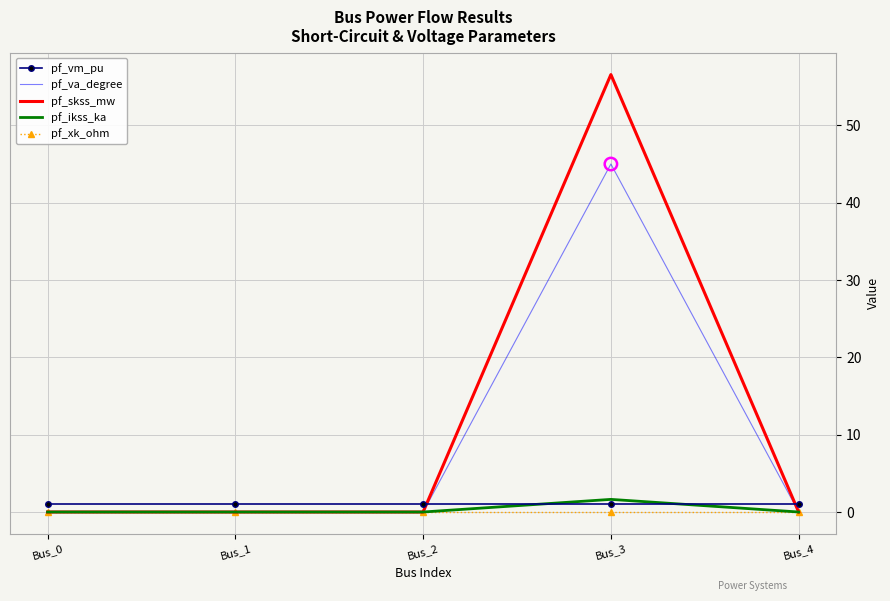

Which series changed the most between Bus_0 and Bus_3?

pf_skss_mw